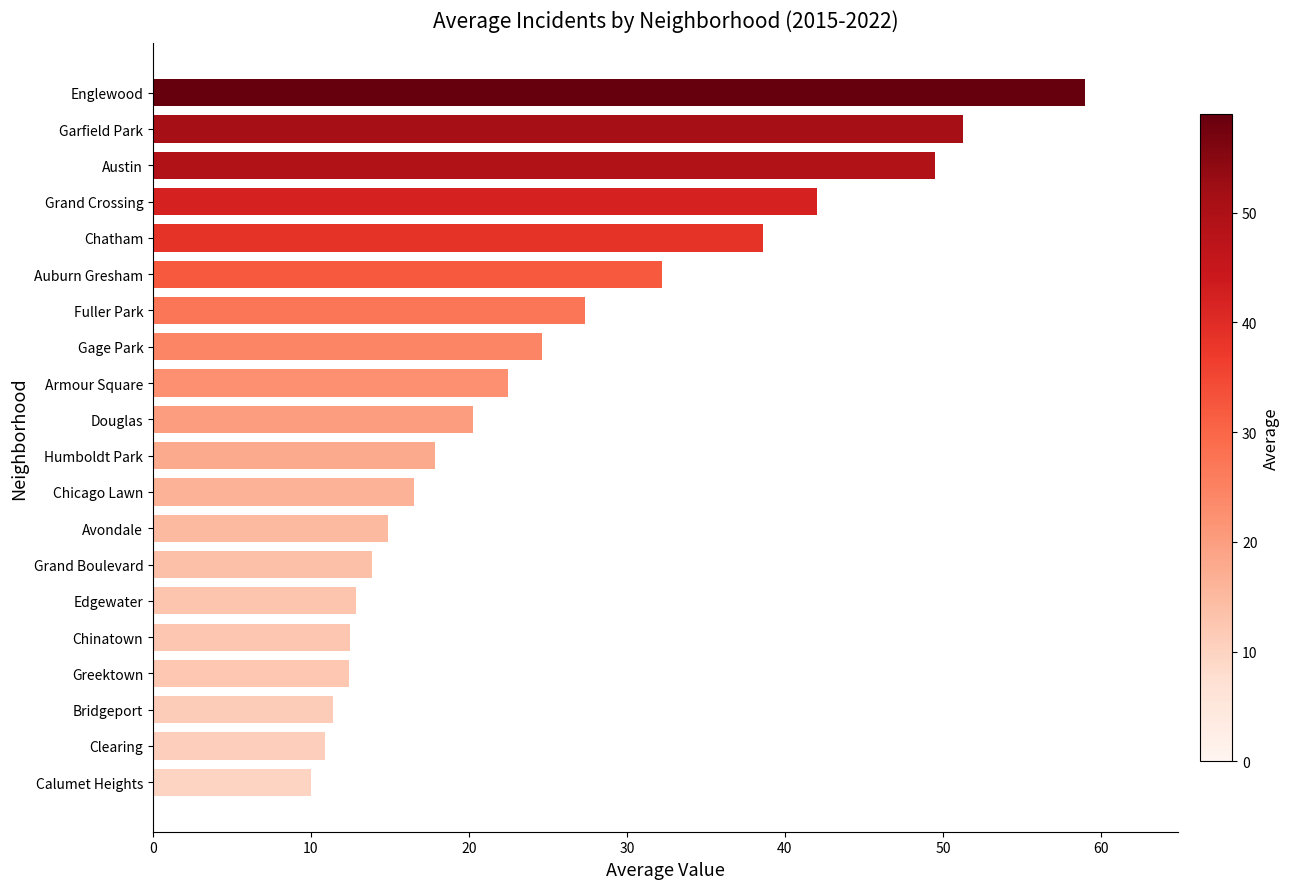

How many series are shown in this chart?

1